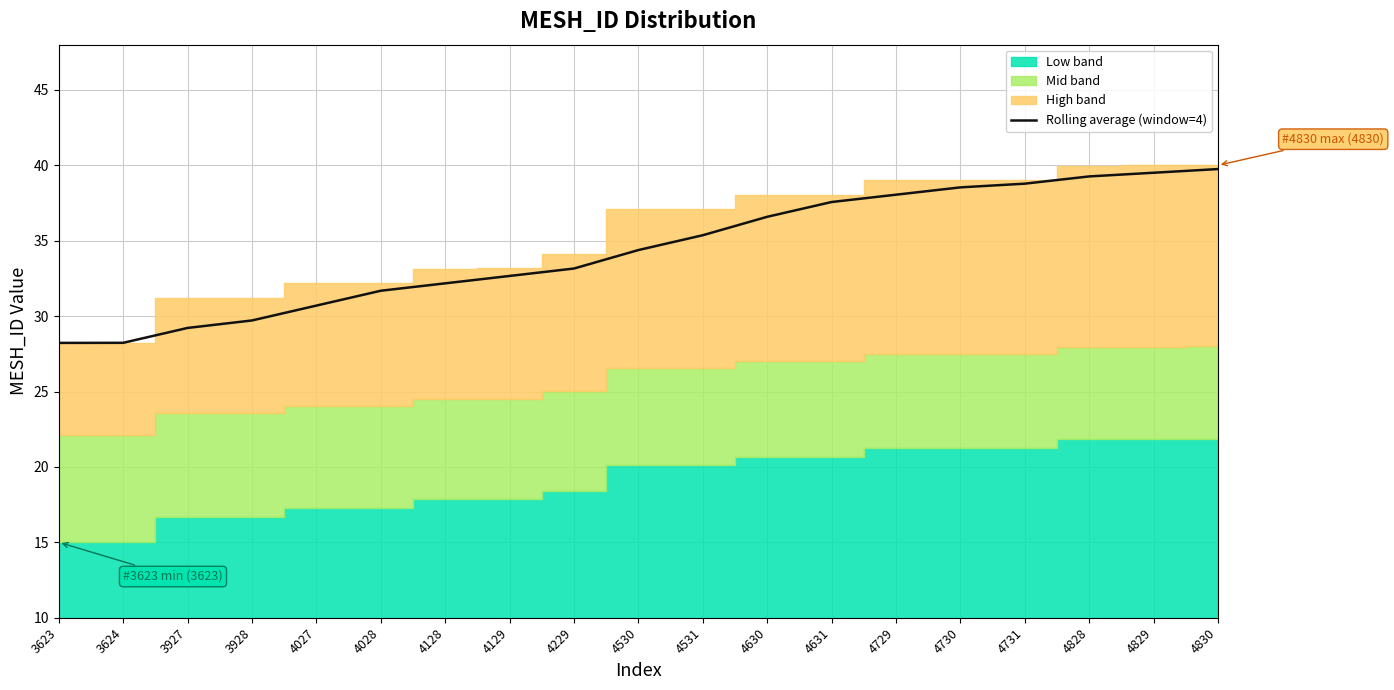

Count the number of values greater than 34.

10